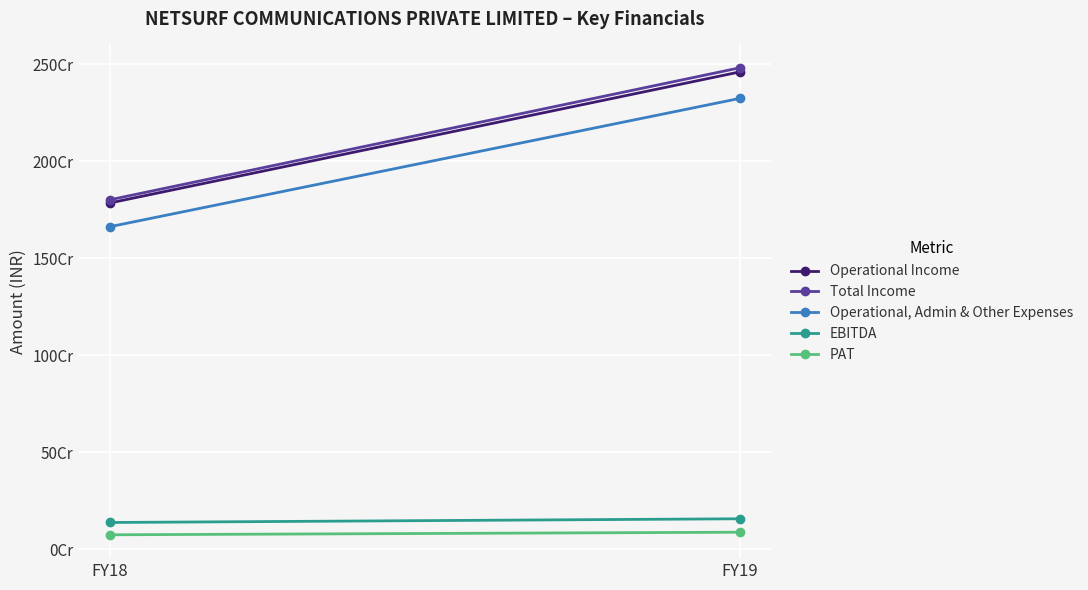

The Operational, Admin & Other Expenses series shows 2324279224 at FY19. True or false?

True